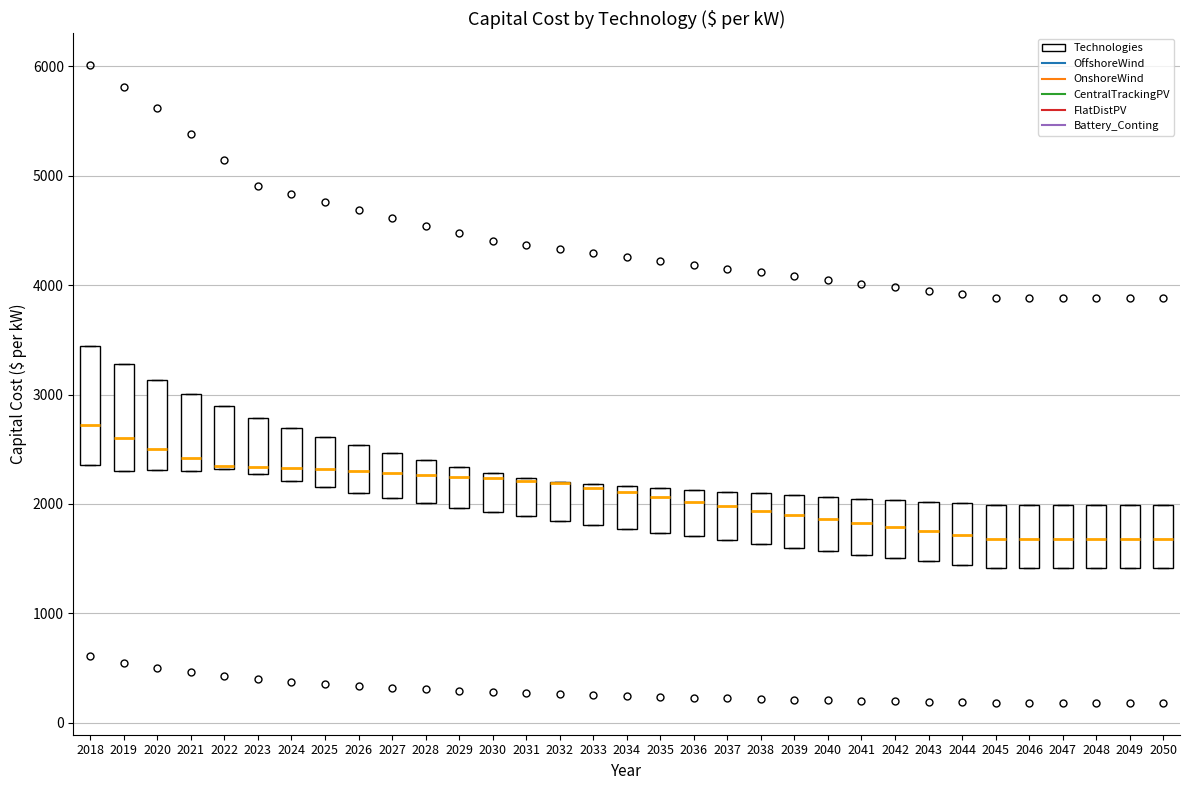

Reading left to right, transcribe this box plot: for each box, give where its median line is, the range the box spans, and where its two whiskers end, as read against the y-axis. The values are not printed on the chart, so give them approximately, as read against the axis.

2018: median 2700, box 2400 to 3400, whiskers 2400 to 3400
2019: median 2600, box 2300 to 3300, whiskers 2300 to 3300
2020: median 2500, box 2300 to 3100, whiskers 2300 to 3100
2021: median 2400, box 2300 to 3000, whiskers 2300 to 3000
2022: median 2300 (drawn on the box's lower edge), box 2300 to 2900, whiskers 2300 to 2900
2023: median 2300 (just above the box's lower edge), box 2300 to 2800, whiskers 2300 to 2800
2024: median 2300, box 2200 to 2700, whiskers 2200 to 2700
2025: median 2300, box 2200 to 2600, whiskers 2200 to 2600
2026: median 2300, box 2100 to 2500, whiskers 2100 to 2500
2027: median 2300, box 2100 to 2500, whiskers 2100 to 2500
2028: median 2300, box 2000 to 2400, whiskers 2000 to 2400
2029: median 2200, box 2000 to 2300, whiskers 2000 to 2300
2030: median 2200, box 1900 to 2300, whiskers 1900 to 2300
2031: median 2200, box 1900 to 2200, whiskers 1900 to 2200
2032: median 2200 (drawn on the box's upper edge), box 1800 to 2200, whiskers 1800 to 2200
2033: median 2100, box 1800 to 2200, whiskers 1800 to 2200
2034: median 2100, box 1800 to 2200, whiskers 1800 to 2200
2035: median 2100 (just below the box's upper edge), box 1700 to 2100, whiskers 1700 to 2100
2036: median 2000, box 1700 to 2100, whiskers 1700 to 2100
2037: median 2000, box 1700 to 2100, whiskers 1700 to 2100
2038: median 1900, box 1600 to 2100, whiskers 1600 to 2100
2039: median 1900, box 1600 to 2100, whiskers 1600 to 2100
2040: median 1900, box 1600 to 2100, whiskers 1600 to 2100
2041: median 1800, box 1500 to 2000, whiskers 1500 to 2000
2042: median 1800, box 1500 to 2000, whiskers 1500 to 2000
2043: median 1800, box 1500 to 2000, whiskers 1500 to 2000
2044: median 1700, box 1400 to 2000, whiskers 1400 to 2000
2045: median 1700, box 1400 to 2000, whiskers 1400 to 2000
2046: median 1700, box 1400 to 2000, whiskers 1400 to 2000
2047: median 1700, box 1400 to 2000, whiskers 1400 to 2000
2048: median 1700, box 1400 to 2000, whiskers 1400 to 2000
2049: median 1700, box 1400 to 2000, whiskers 1400 to 2000
2050: median 1700, box 1400 to 2000, whiskers 1400 to 2000